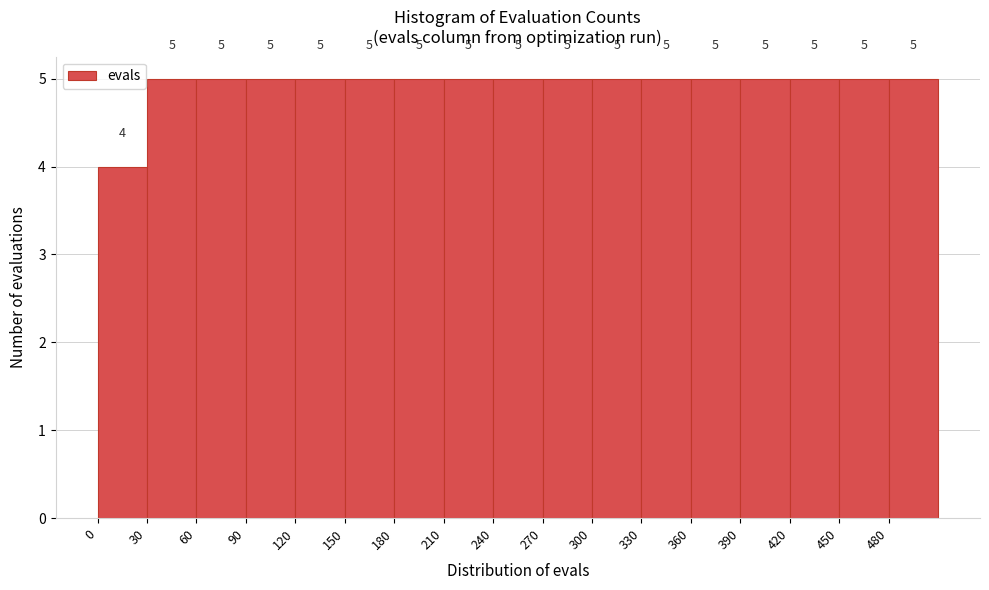

How tall is the bar that spans 240 to 270 on the x-axis?

5